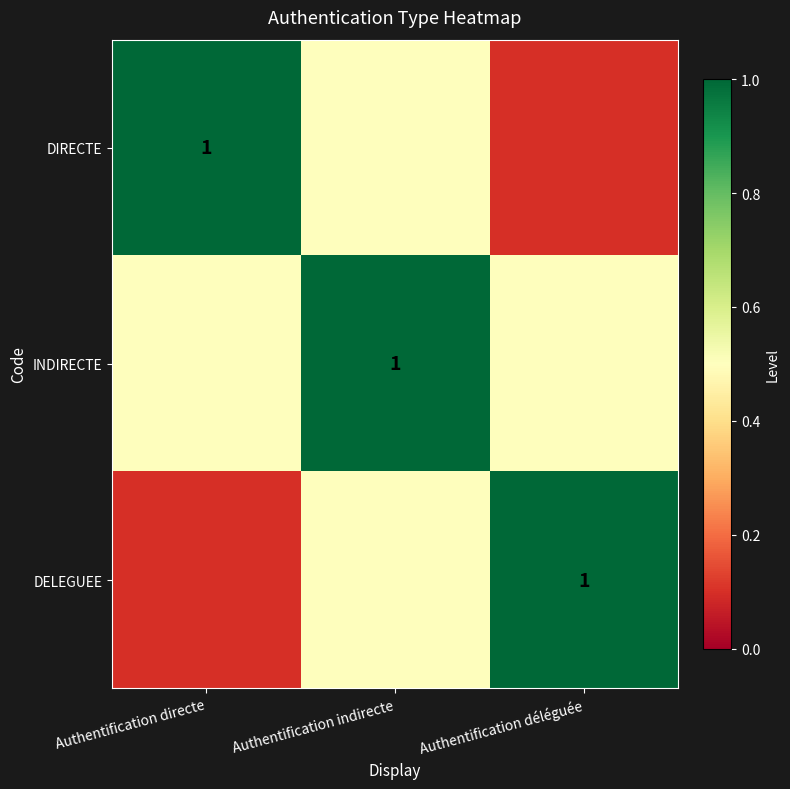

Is it true that INDIRECTE equals 1.0 at Authentification indirecte?

True